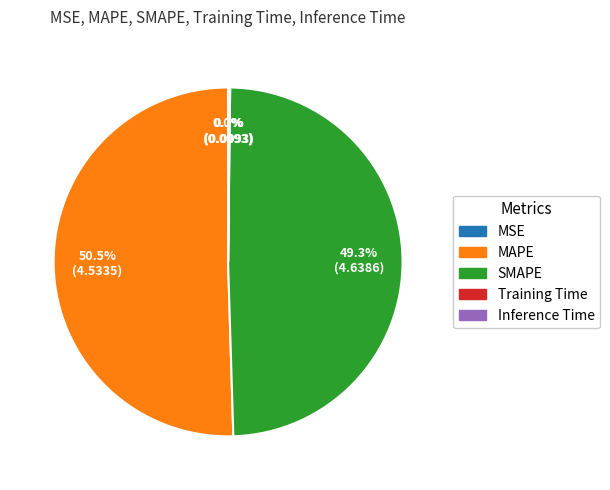

Is there a majority slice in this chart?

Yes